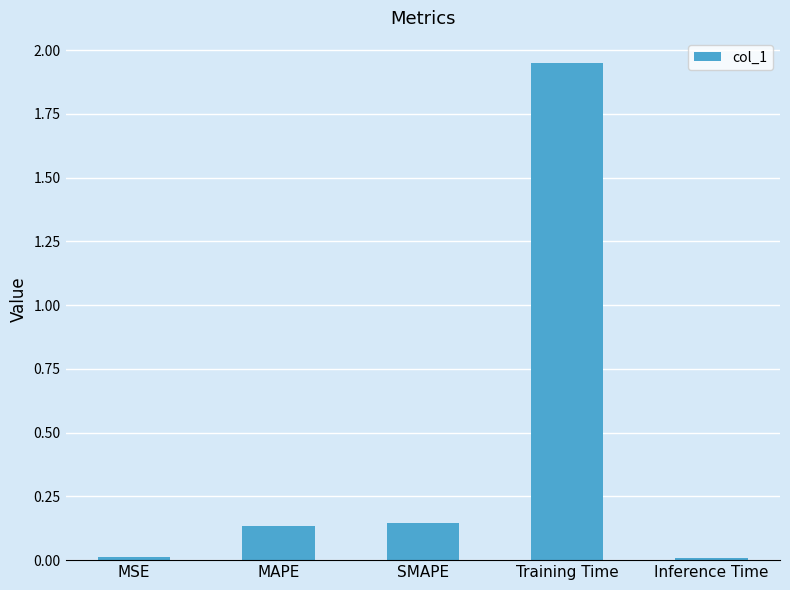

The value at Inference Time is 0.0. True or false?

True